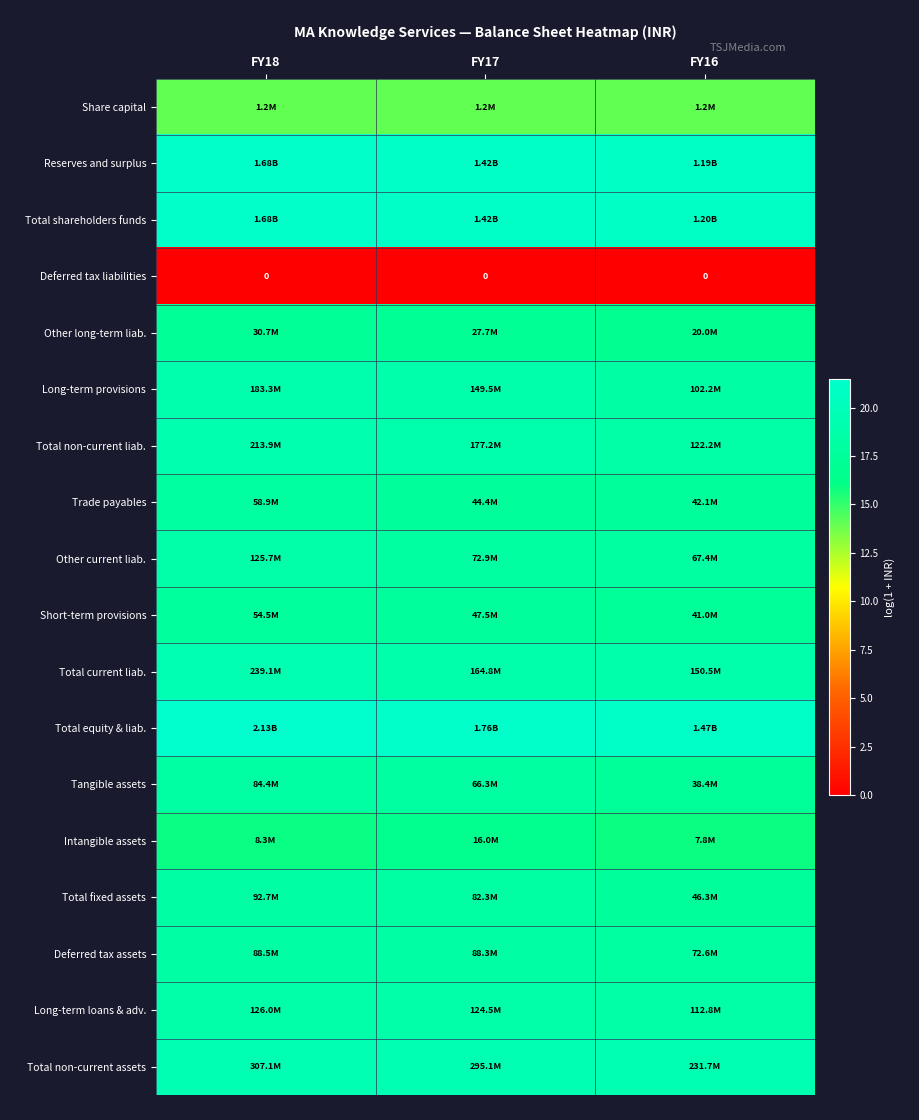

What is the difference between the maximum and second lowest values in the Reserves and surplus series?

0.2